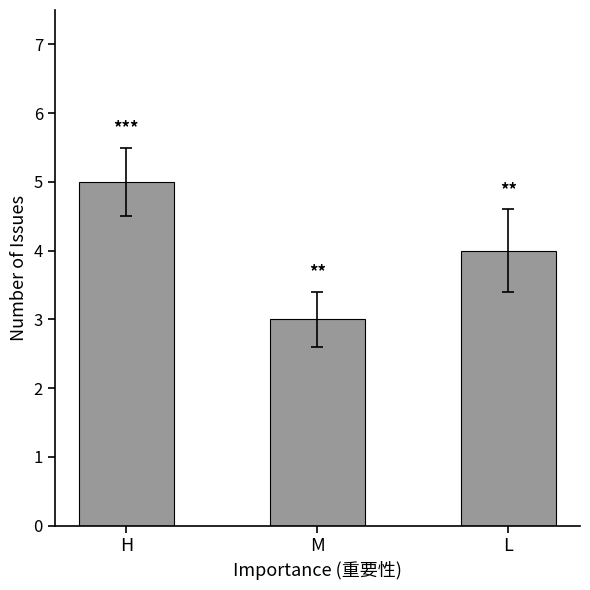

What position from the right is H?

3